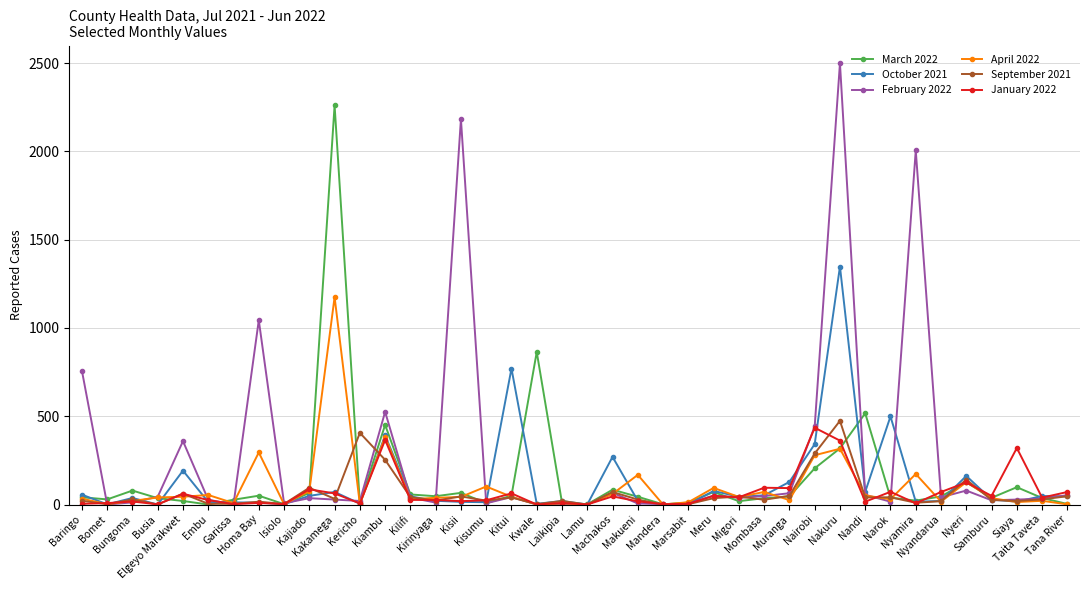

True or false: January 2022 has more than 2 interior local peaks.

True